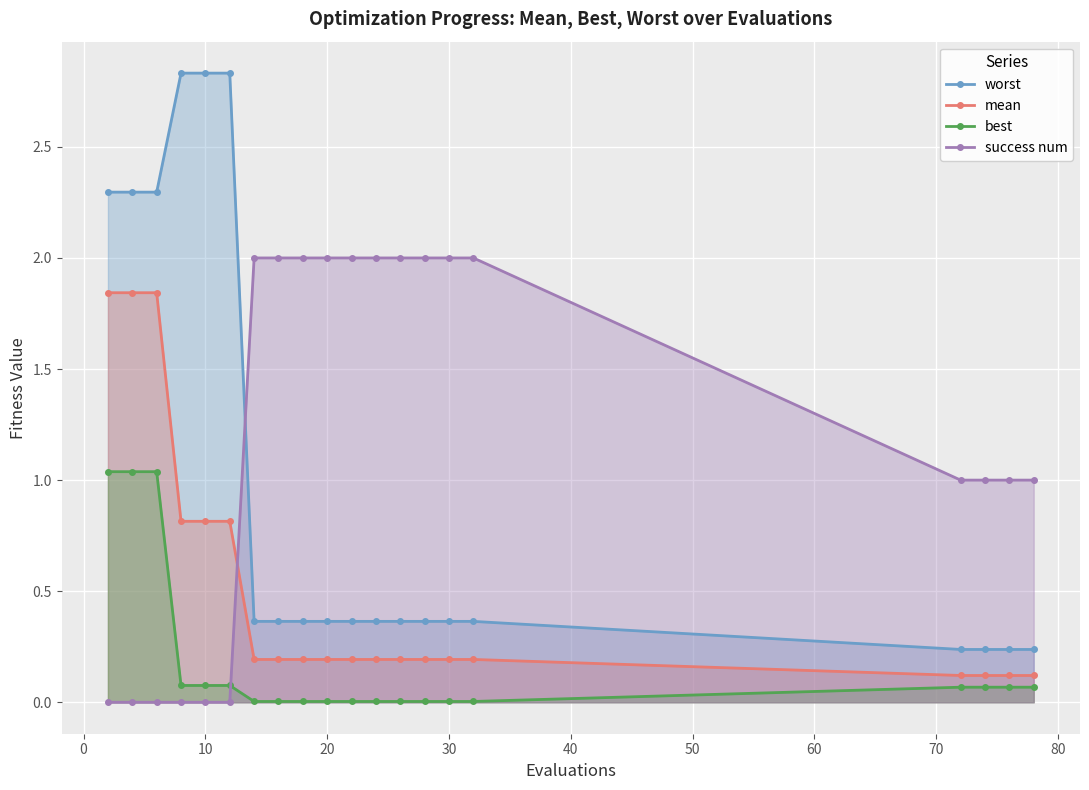

Reading left to right, what are all the values shown in this chart?

worst: 2.3	2.3	2.3	2.8	2.8	2.8	0.4	0.4	0.4	0.4	0.4	0.4	0.4	0.4	0.4	0.4	0.2	0.2	0.2	0.2
mean: 1.8	1.8	1.8	0.8	0.8	0.8	0.2	0.2	0.2	0.2	0.2	0.2	0.2	0.2	0.2	0.2	0.1	0.1	0.1	0.1
best: 1.0	1.0	1.0	0.1	0.1	0.1	0.0	0.0	0.0	0.0	0.0	0.0	0.0	0.0	0.0	0.0	0.1	0.1	0.1	0.1
success num: 0.0	0.0	0.0	0.0	0.0	0.0	2.0	2.0	2.0	2.0	2.0	2.0	2.0	2.0	2.0	2.0	1.0	1.0	1.0	1.0